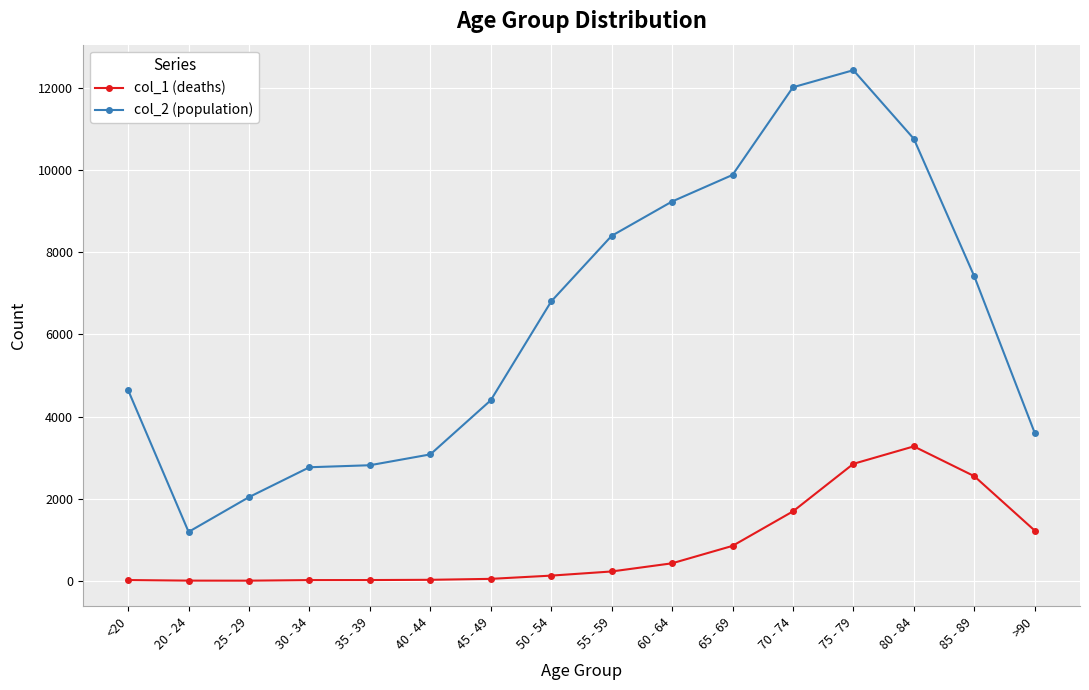

True or false: col_2 (population) and col_1 (deaths) cross at least once.

False